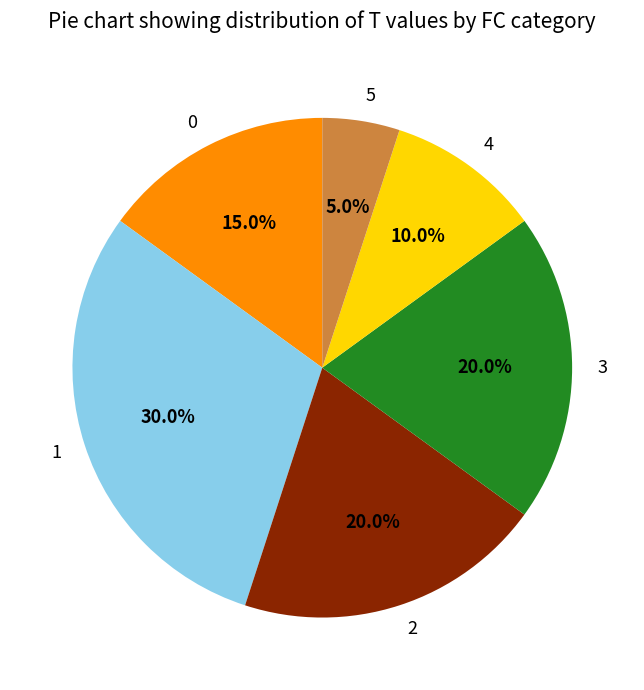

Is there any slice that represents more than half of the pie?

No